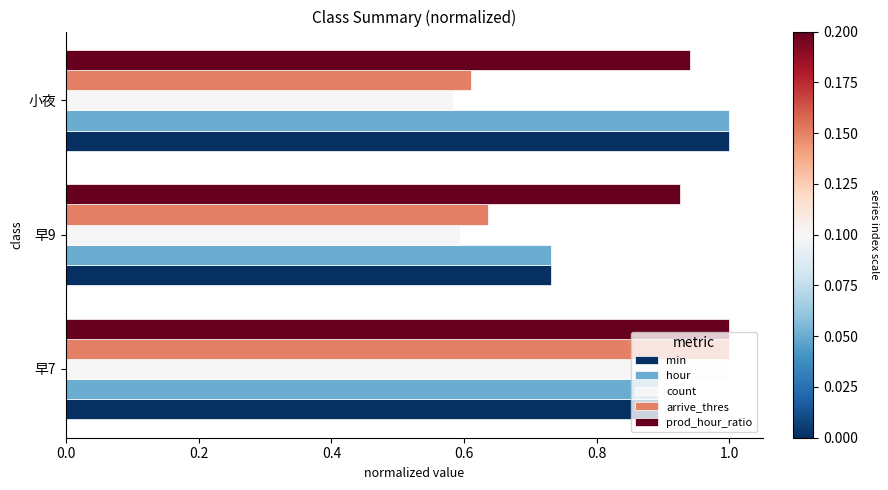

At how many categories does at least one series exceed 0?

3